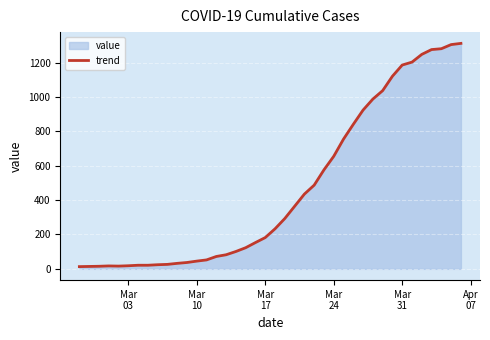

Reading left to right, what are all the values shown in this chart?

13	14	15	17	16	18	21	21	24	26	32	37	45	52	72	82	101	123	153	182	233	293	364	435	487	576	655	755	841	924	988	1037	1121	1186	1203	1248	1276	1281	1305	1312